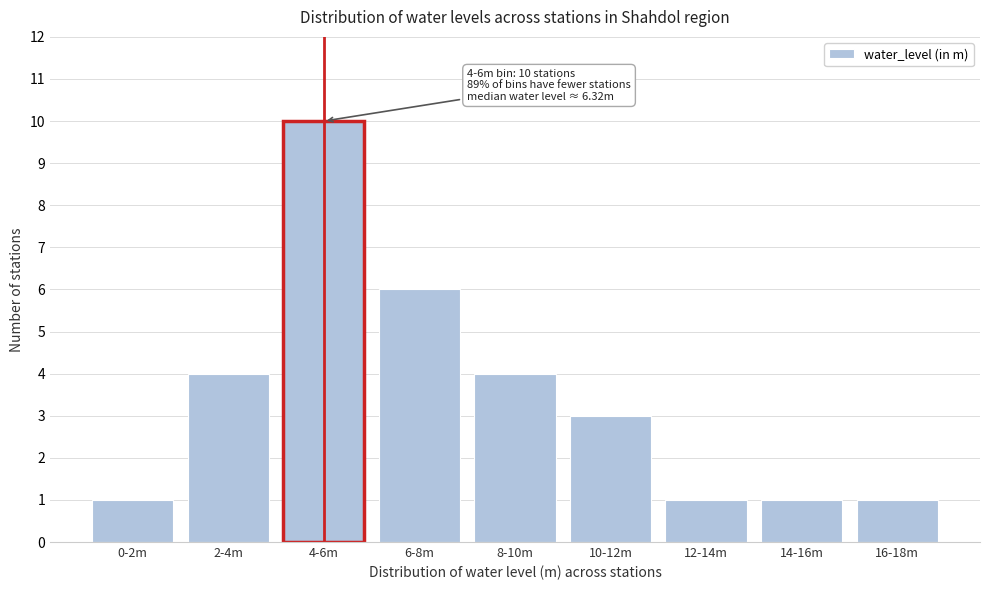

Reading left to right, extract all data points from this chart.

0-2m=1	2-4m=4	4-6m=10	6-8m=6	8-10m=4	10-12m=3	12-14m=1	14-16m=1	16-18m=1